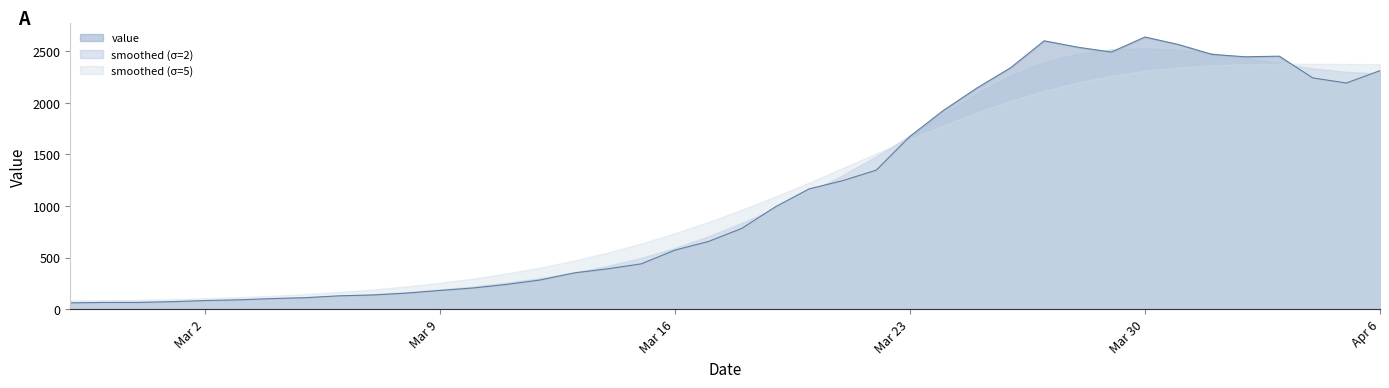

What position from the right is 2020-03-21?

17